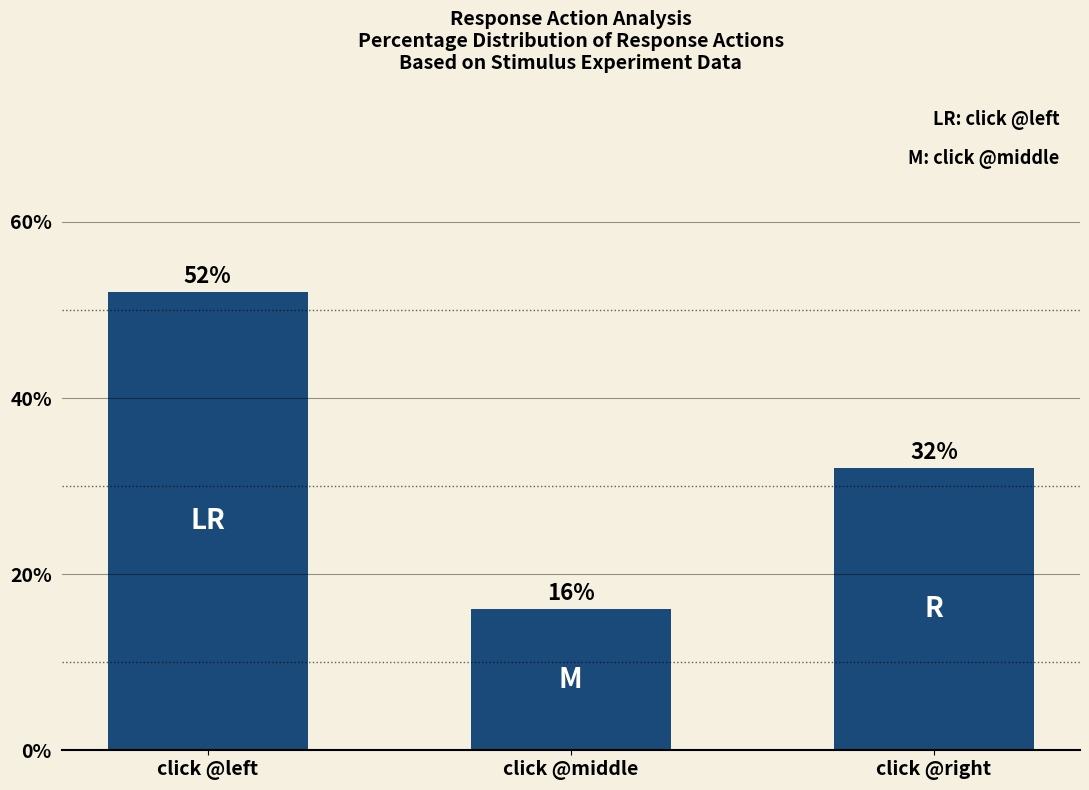

Read the value at click @right.

32